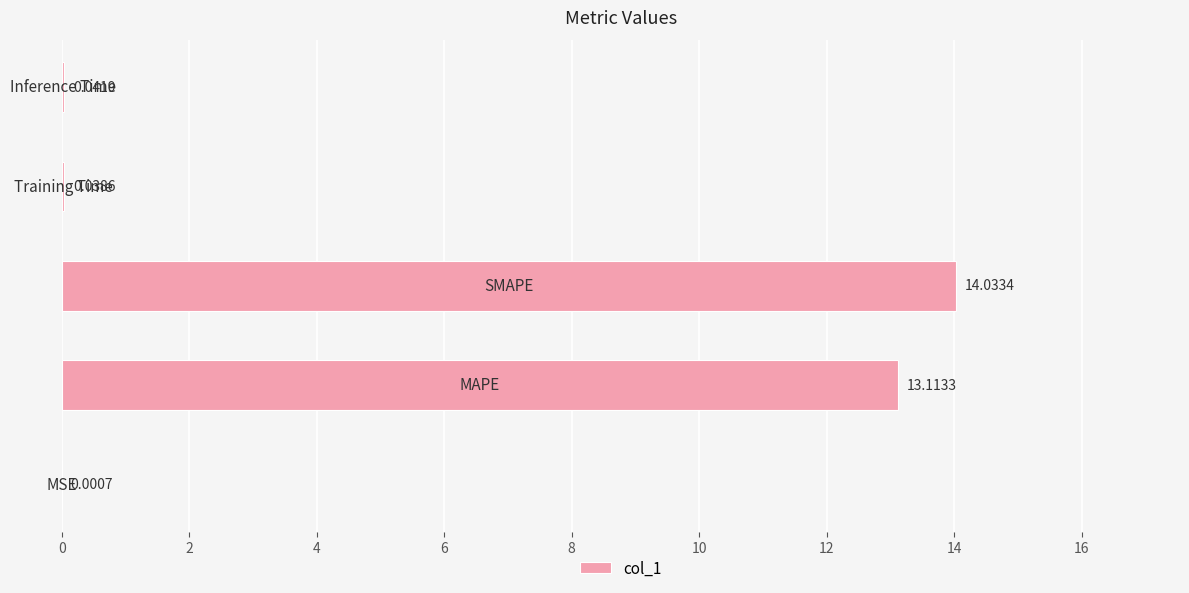

What is the sum of all values?

27.2